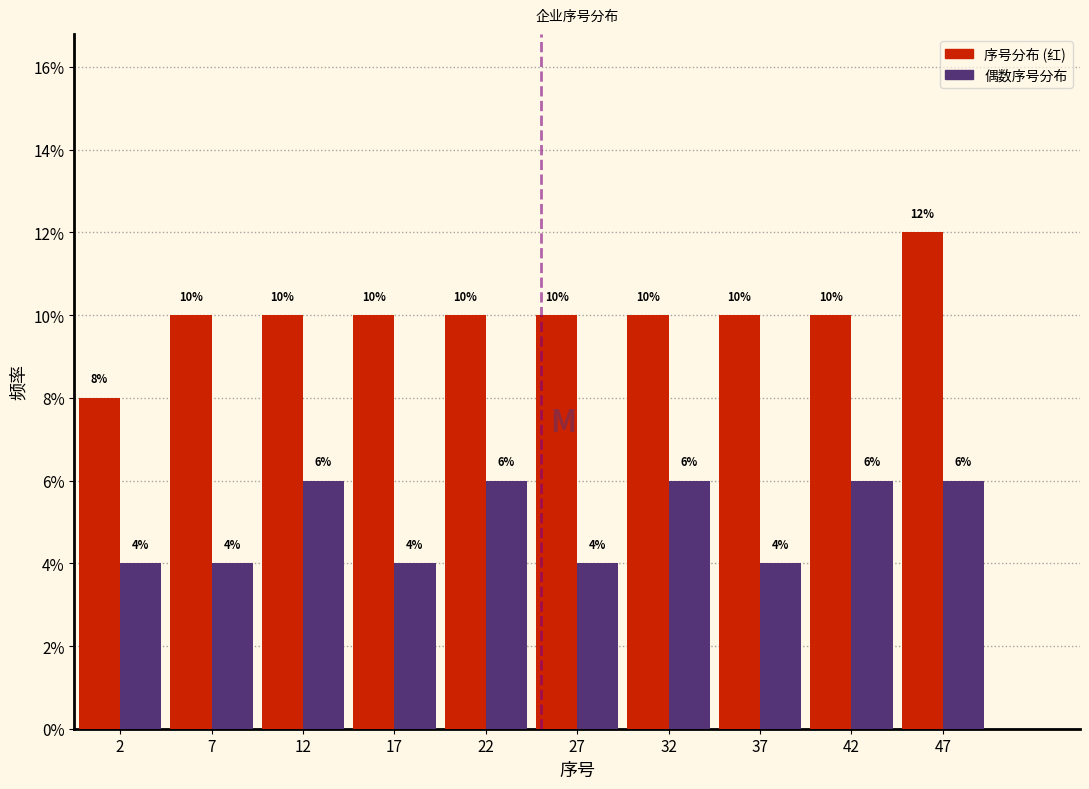

What is the height of the 序号分布 (红) bar covering 5 to 10 on the x-axis?

10